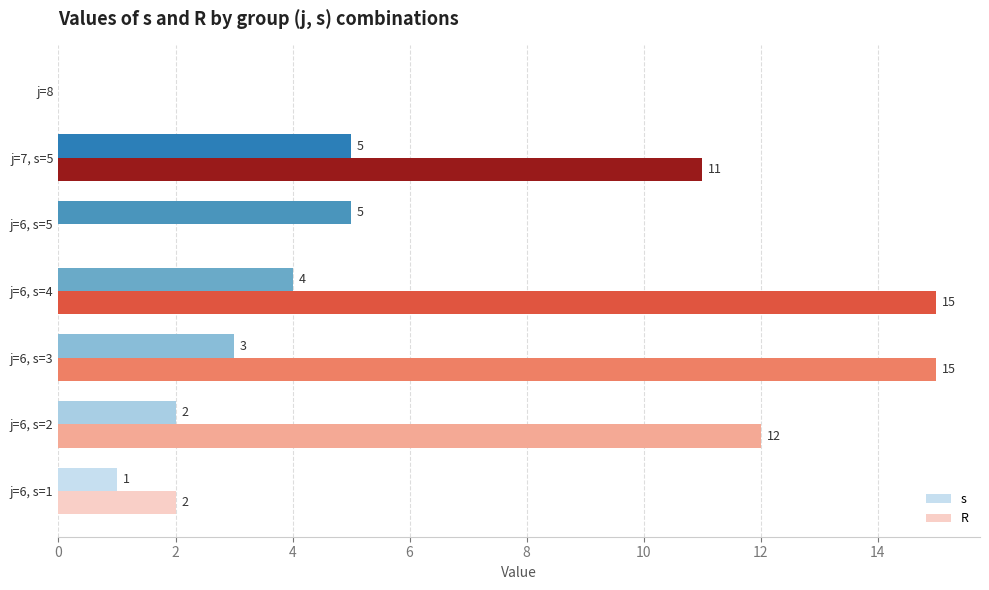

At which label is R closest to 7?

j=7, s=5